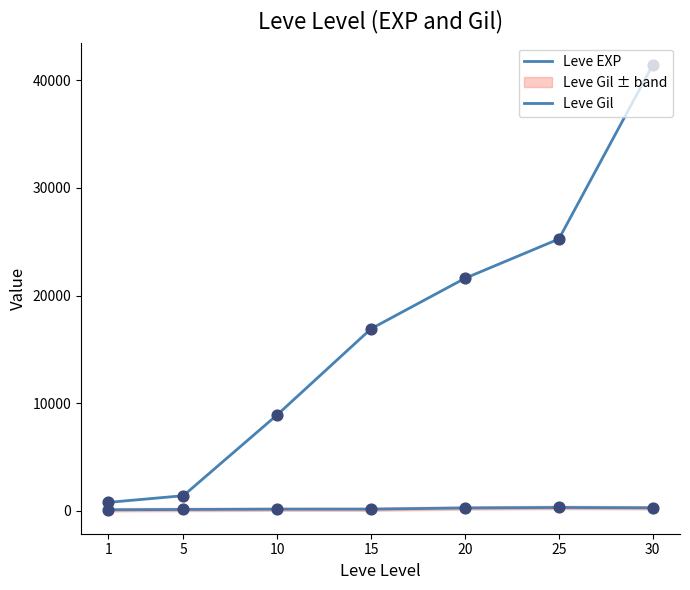

Which series contains the lowest Y value?

Leve Gil